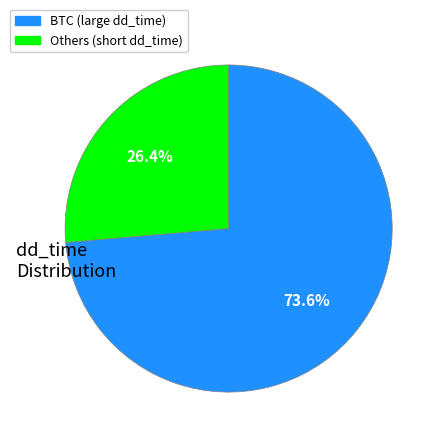

Does any single category account for the majority?

Yes